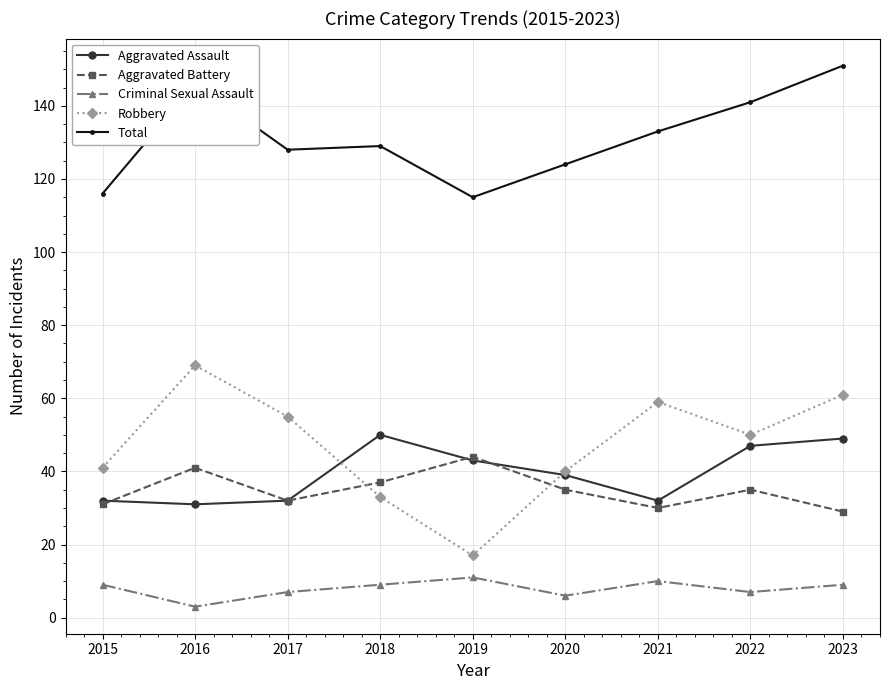

Reading left to right, list all the values displayed in this chart.

Aggravated Assault: 32	31	32	50	43	39	32	47	49
Aggravated Battery: 31	41	32	37	44	35	30	35	29
Criminal Sexual Assault: 9	3	7	9	11	6	10	7	9
Robbery: 41	69	55	33	17	40	59	50	61
Total: 116	146	128	129	115	124	133	141	151